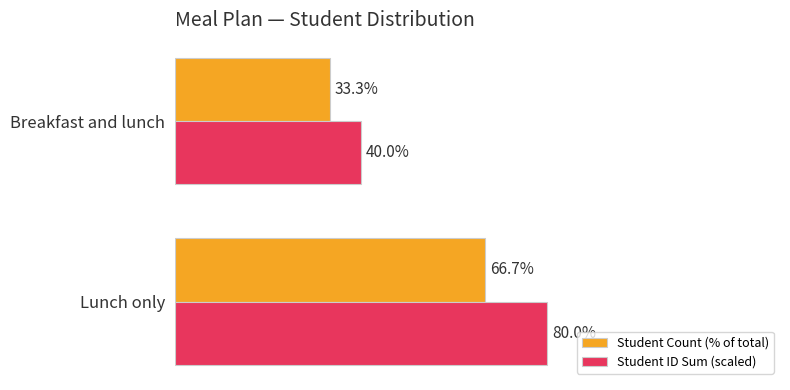

Which category has the lowest value across all series?

Breakfast and lunch